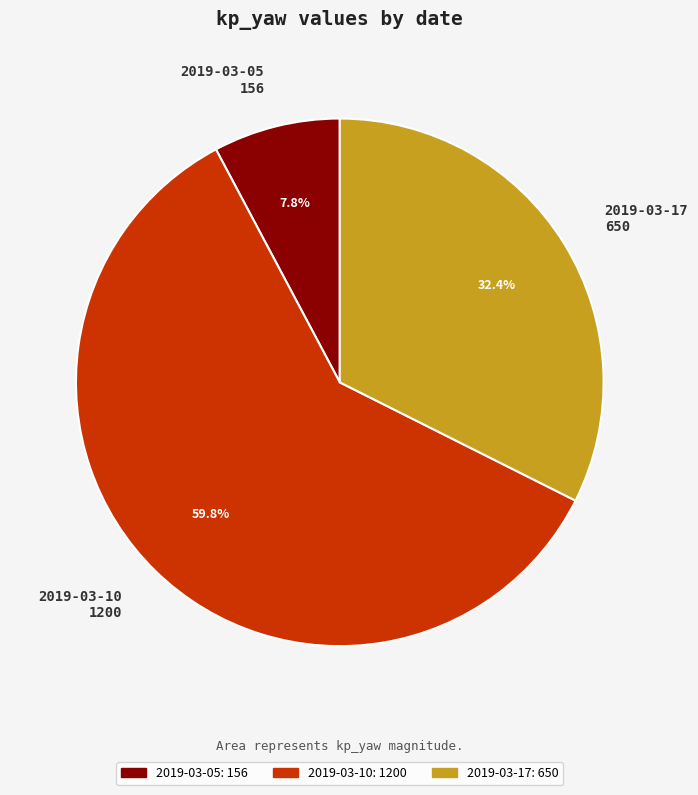

To the nearest percent, what is the combined percentage of 2019-03-05 and 2019-03-17?

40%